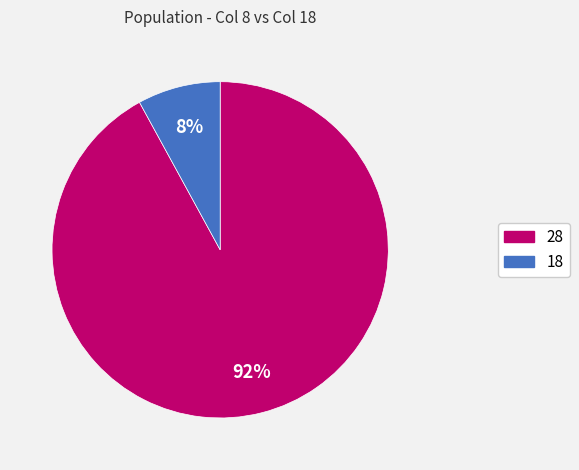

Is there a majority slice in this chart?

Yes